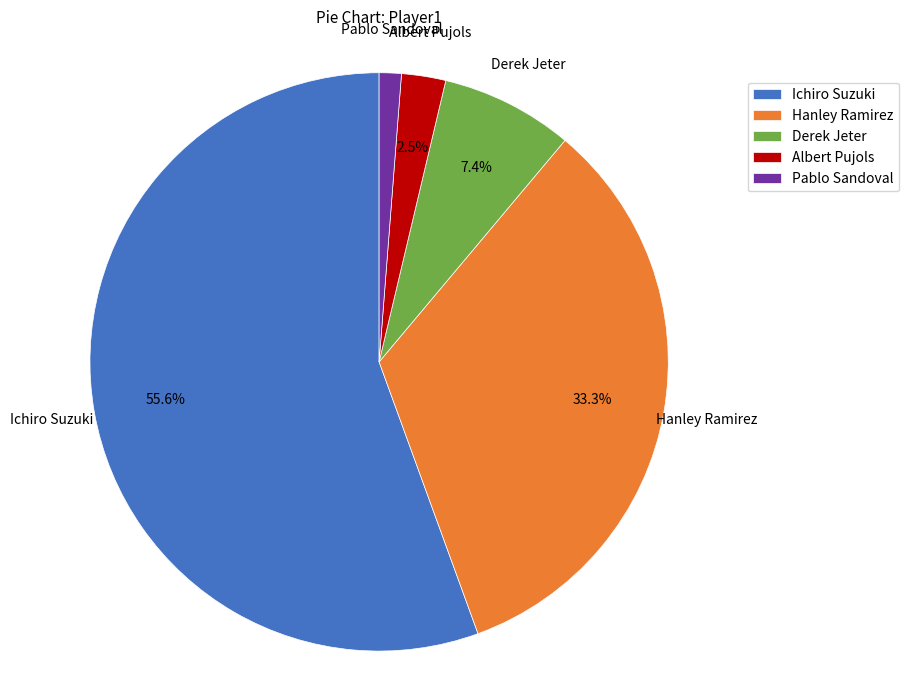

Is the sum of Ichiro Suzuki and Derek Jeter greater than half?

Yes